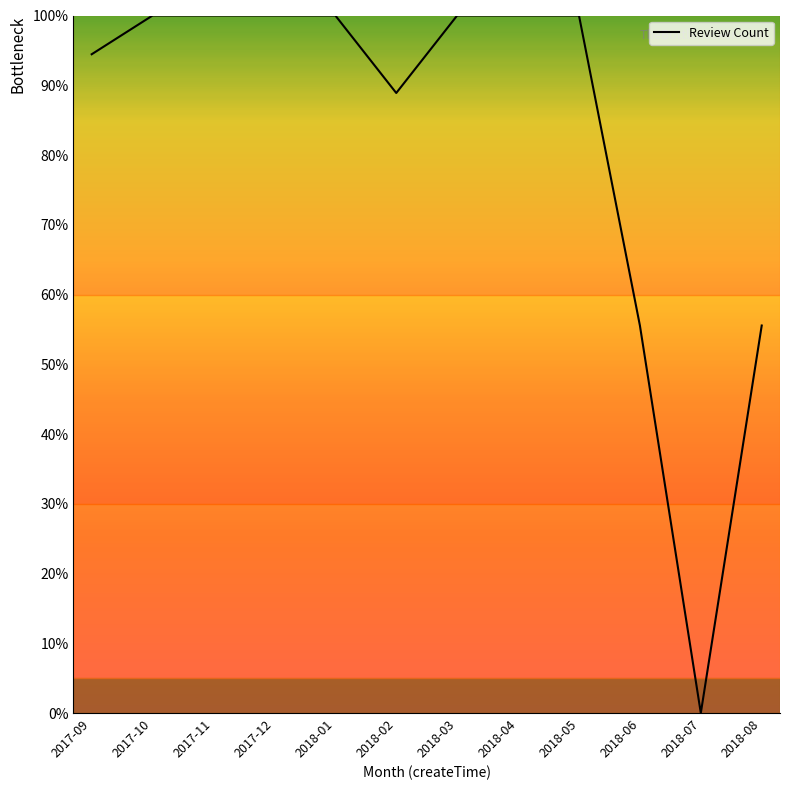

Does the chart display data point markers on the line(s)?

No